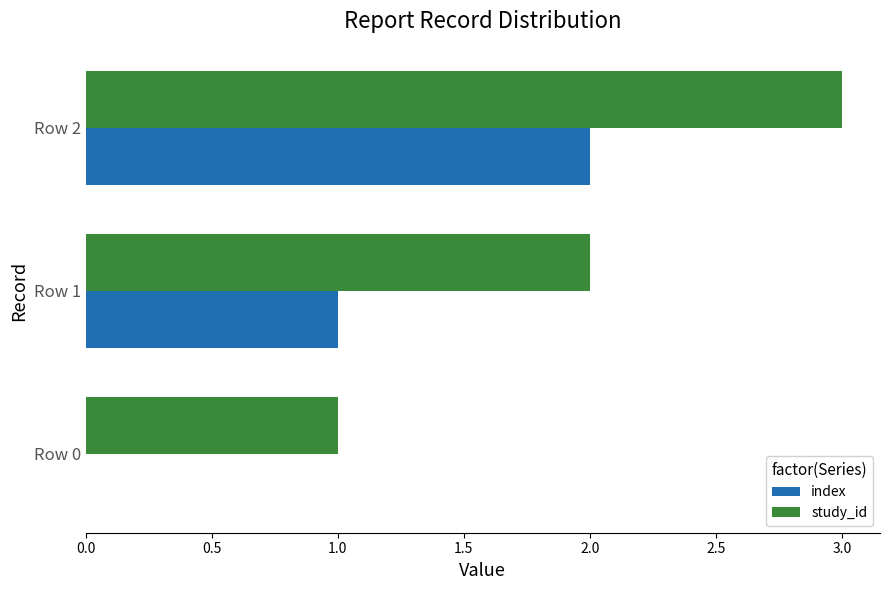

Count the index values in the range 0 to 2.

3